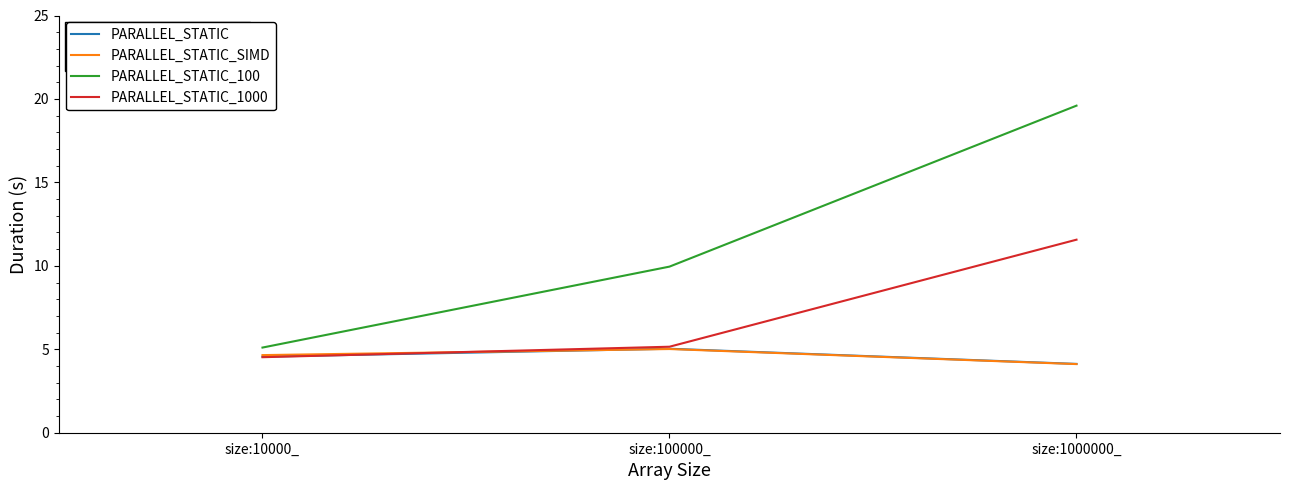

At how many categories does at least one series exceed 12?

1